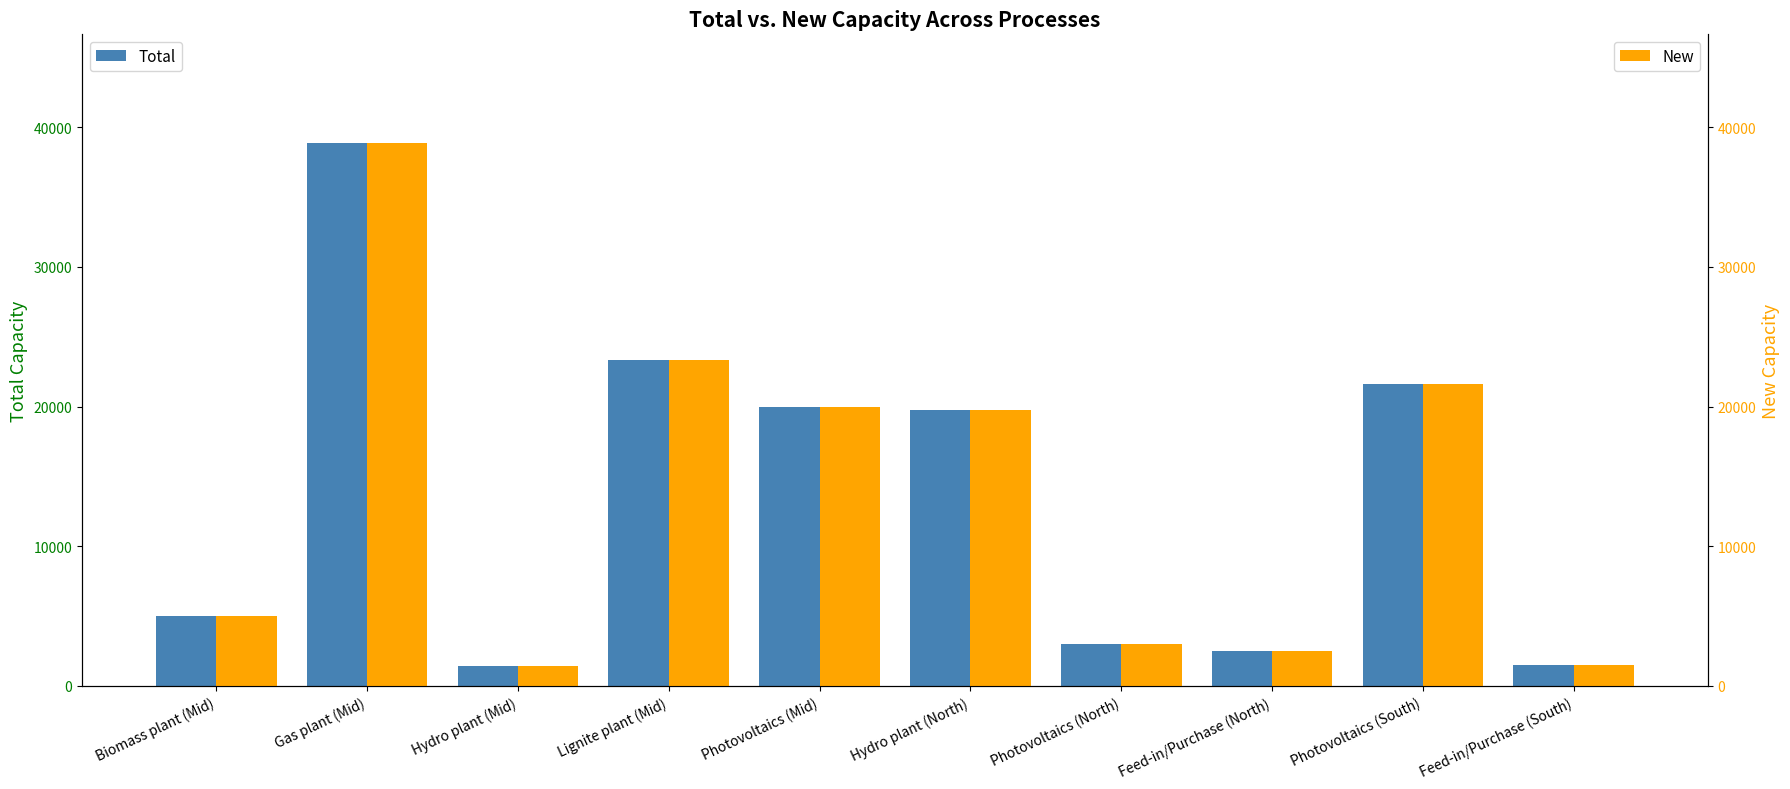

Rank the series at Photovoltaics (South) from highest to lowest value.

Total, New